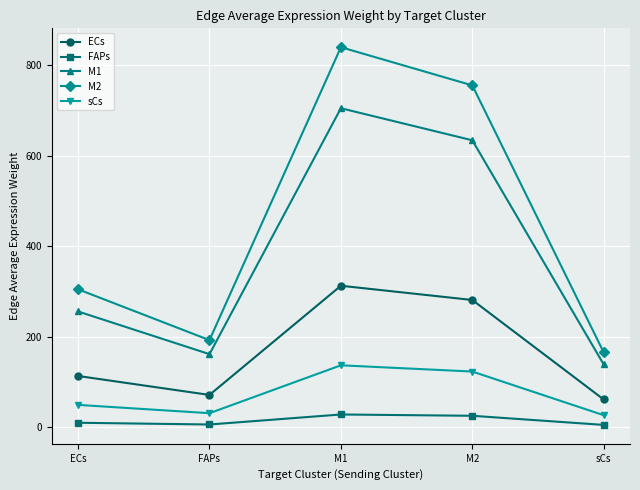

What is the difference between the second highest and second lowest values in the FAPs series?

19.2